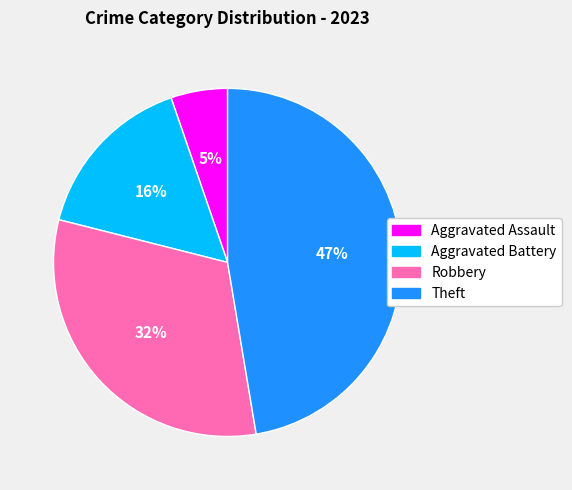

Is it true that Aggravated Assault is 1% of the pie?

False